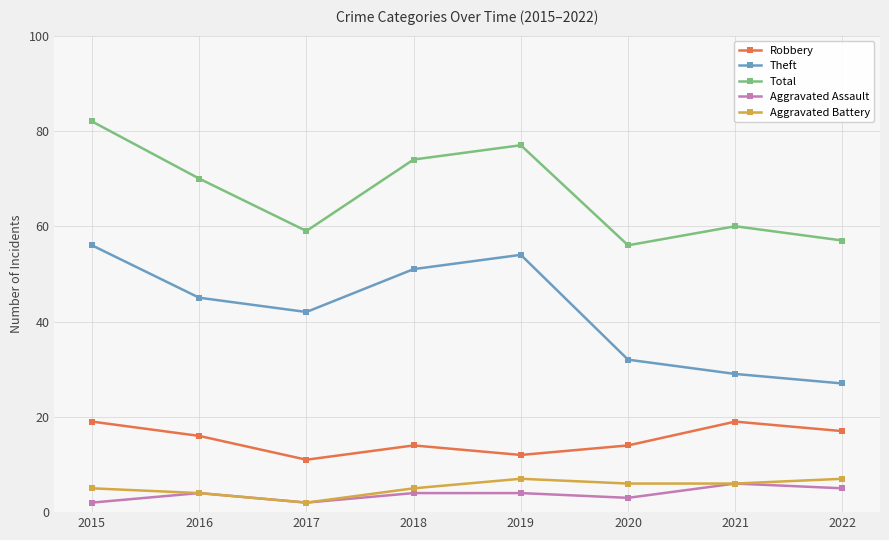

What is the average value of the Total series?

67